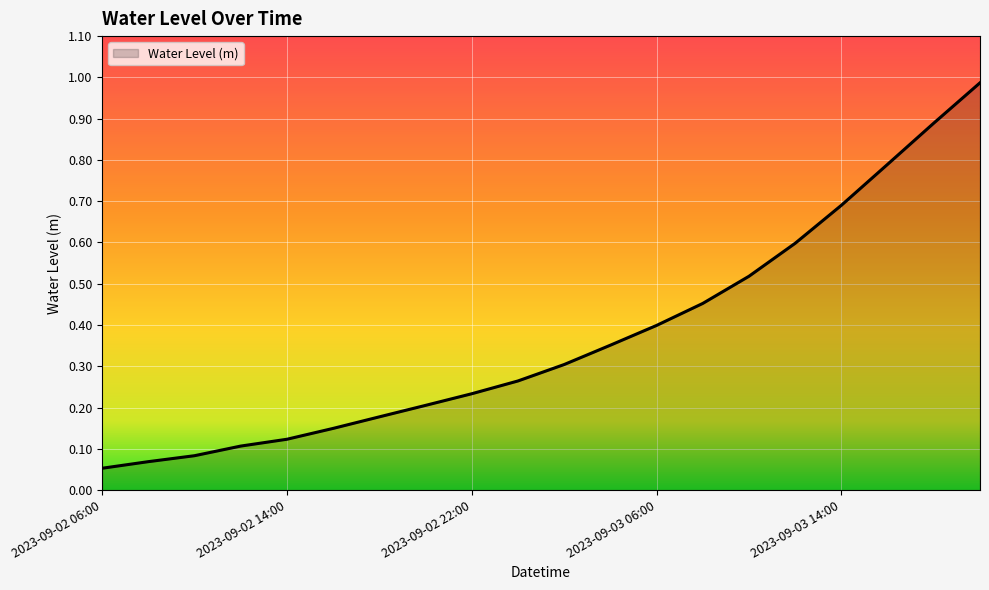

What is the difference between the maximum and minimum values?

0.9